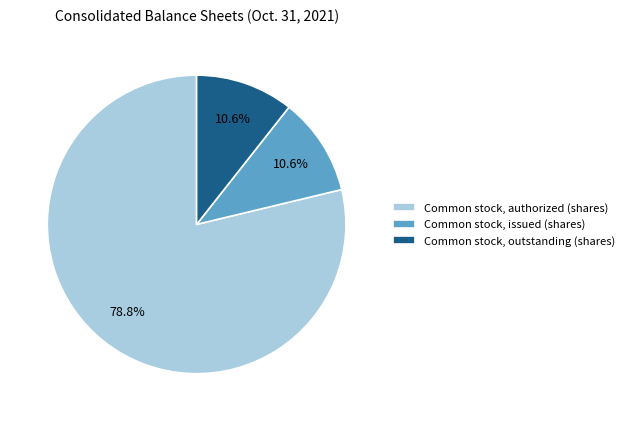

To the nearest percent, what portion does Common stock, authorized (shares) represent?

79%